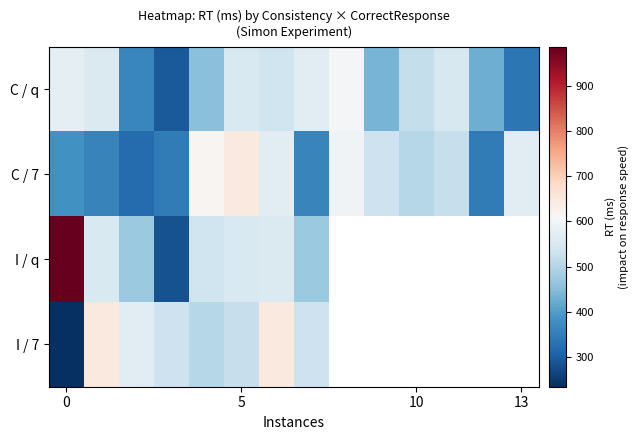

What is the difference between the maximum and minimum values in the C / 7 series?

328.0